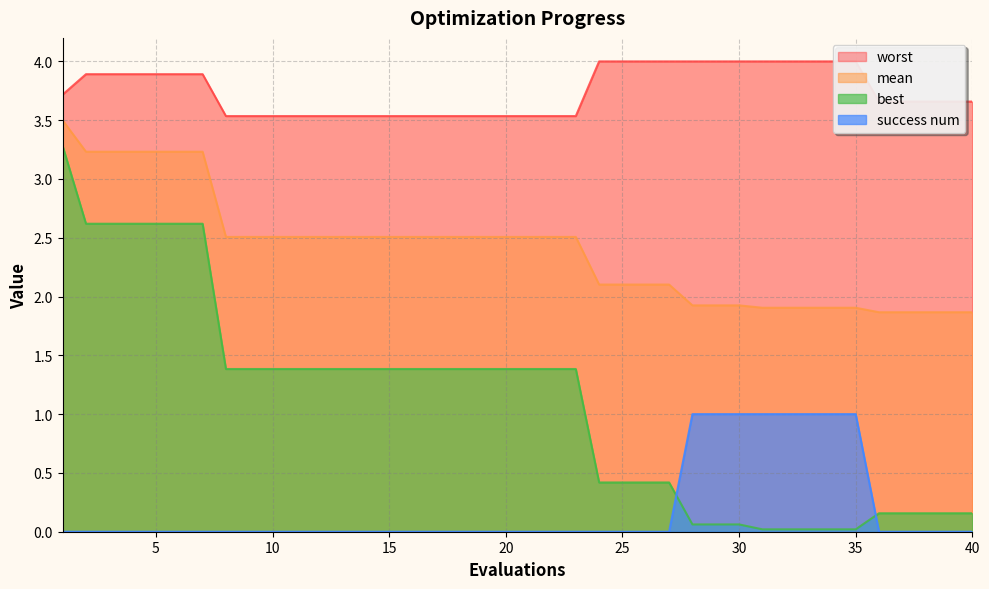

Which series has the largest total across all categories?

worst